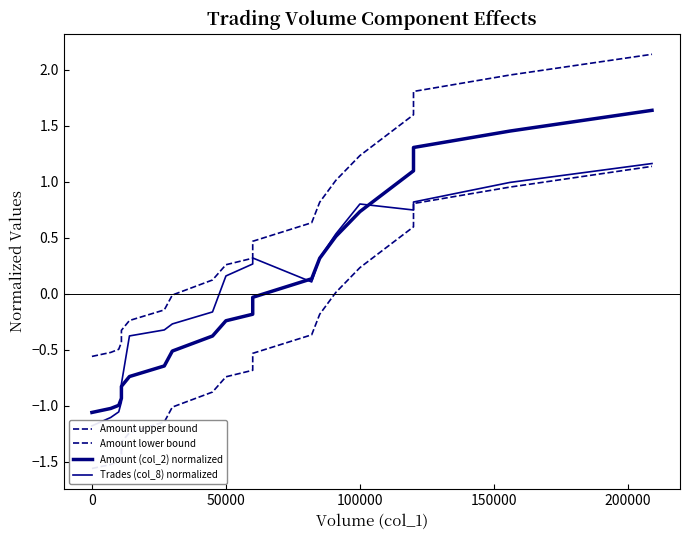

True or false: Amount (col_2) normalized has more than 2 points higher than both neighbors.

False